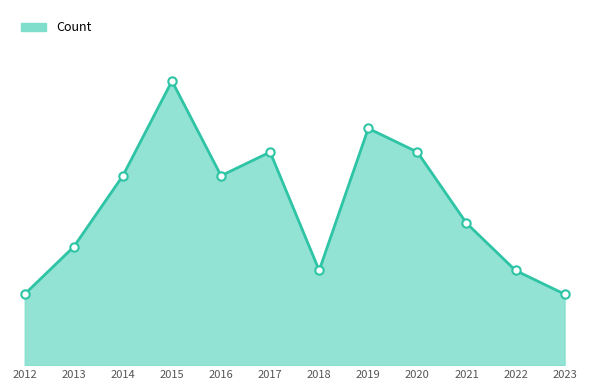

Is this an area chart (filled region under the line)?

Yes